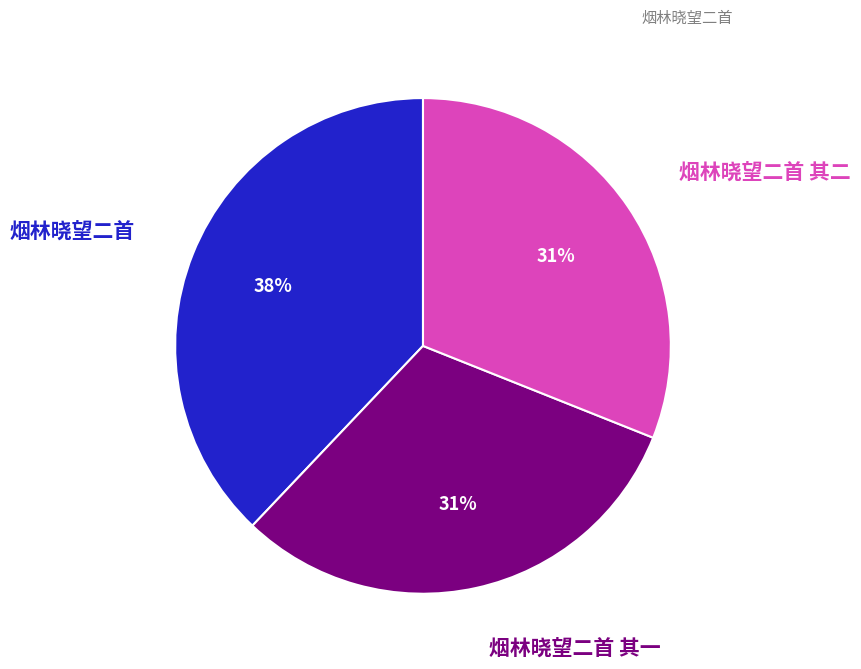

Between 烟林晓望二首 and 烟林晓望二首 其一, which is larger?

烟林晓望二首